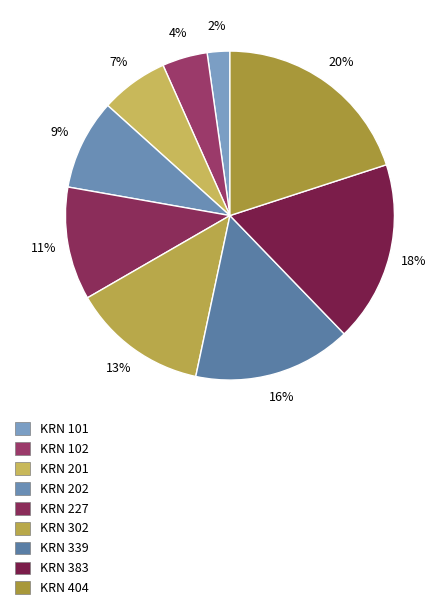

To the nearest percent, what is the average slice percentage?

11%